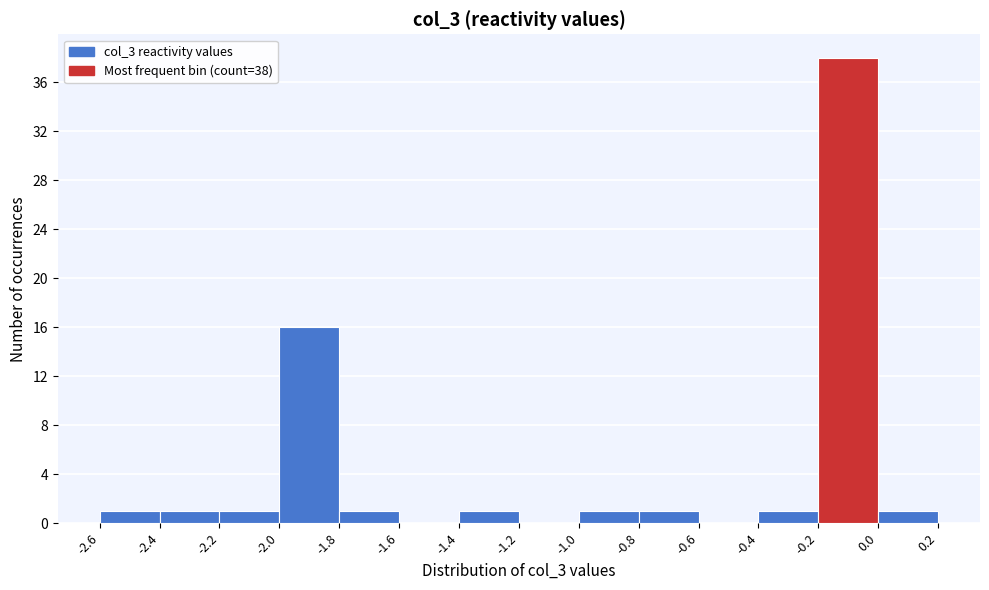

Which range on the x-axis has the tallest bar?

-0.2 to 0.0